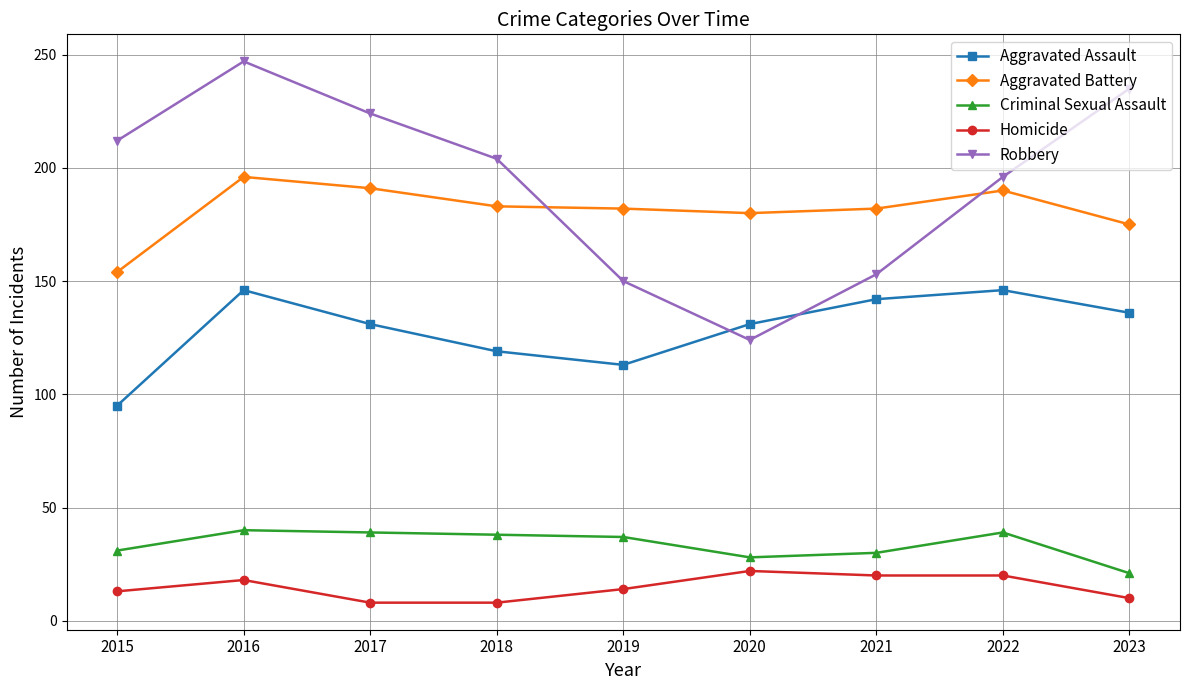

True or false: Homicide and Aggravated Battery intersect in this chart.

False